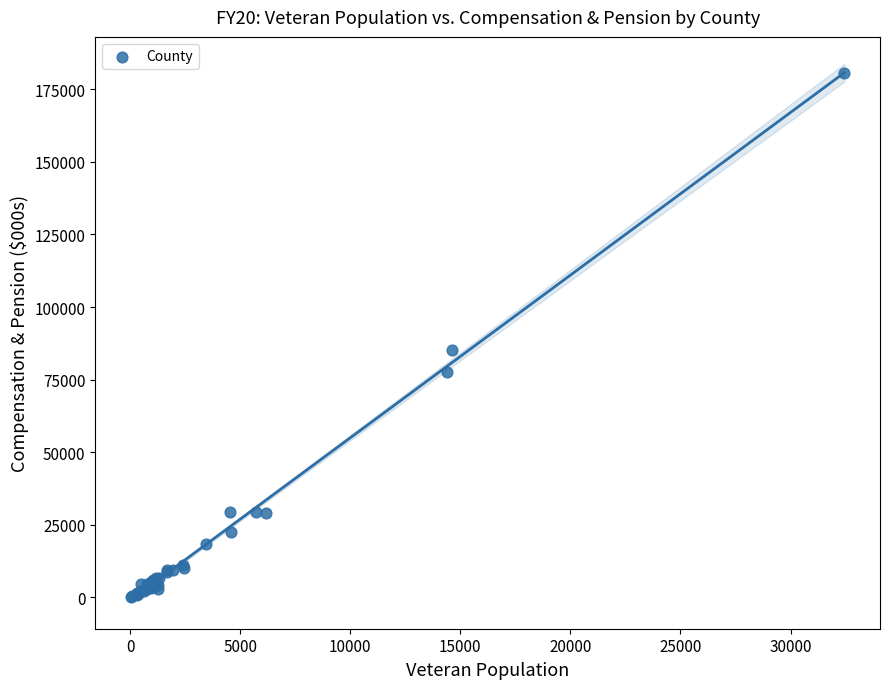

What Y value in the scatter plot is closest to 90290?

85360.5